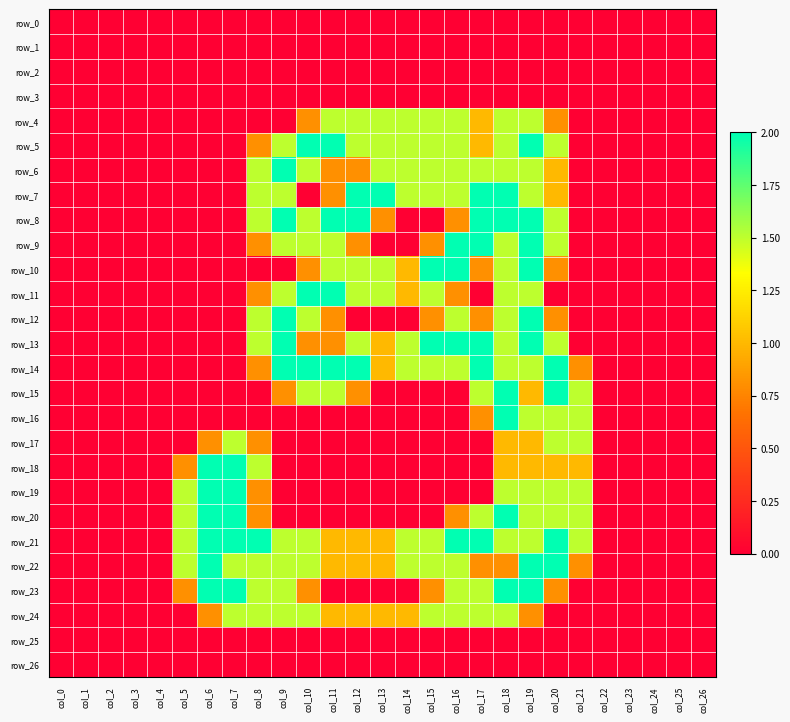

Which category has the lowest value across all series?

col_0